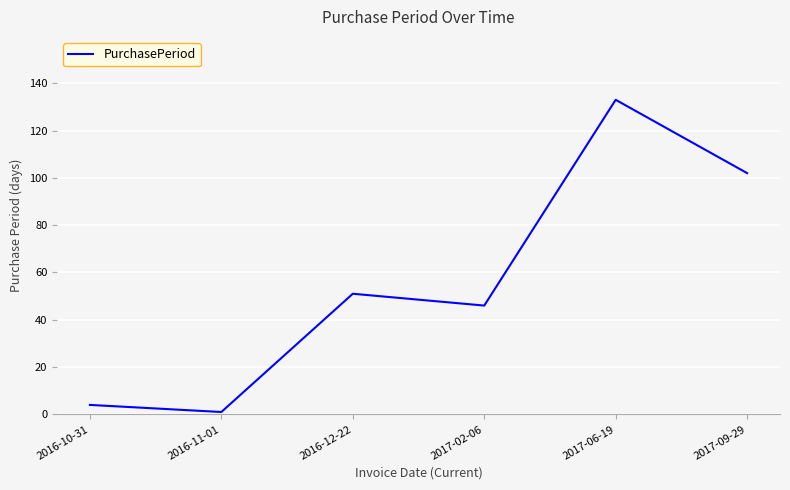

The chart shows a value of 133 at 2017-06-19. True or false?

True